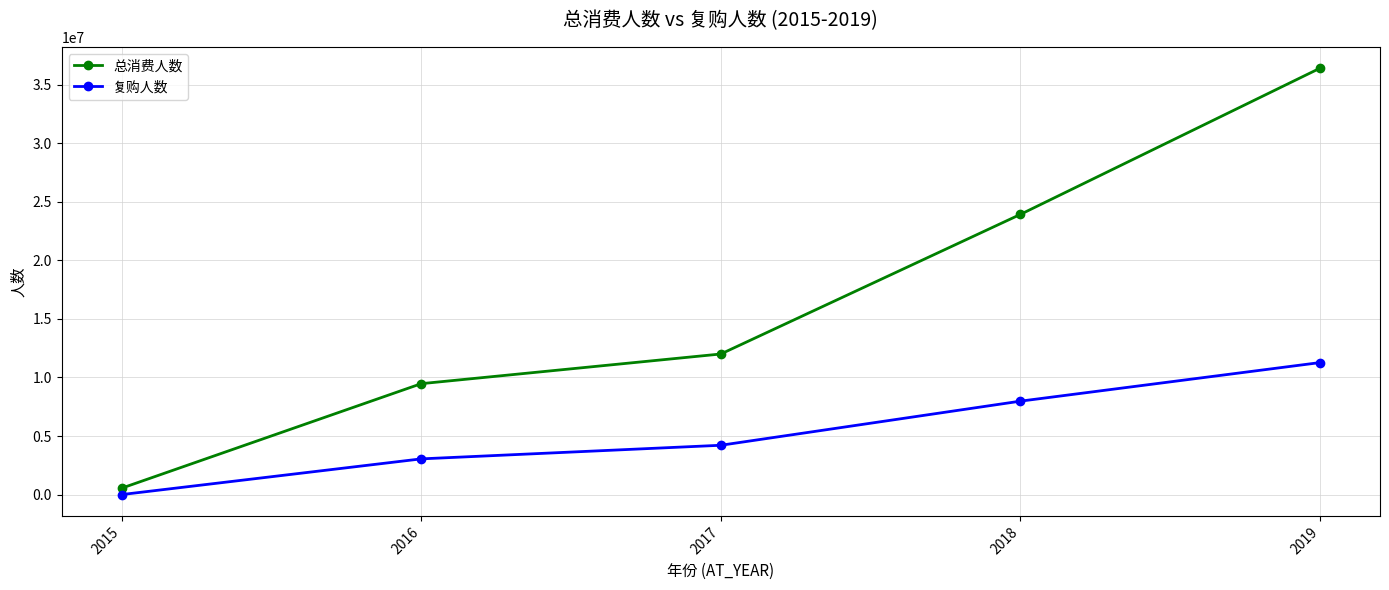

How many categories are shown in the chart?

5